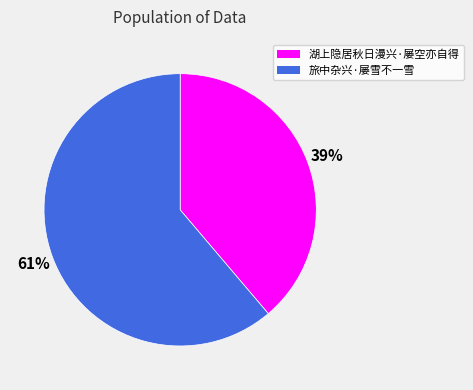

Count the number of slices in the pie.

2